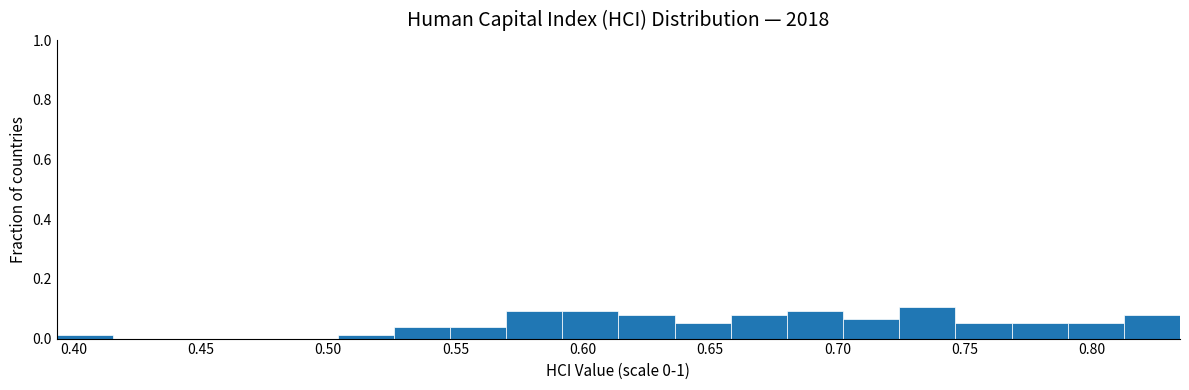

Reading left to right, transcribe this chart: for each bar, give the range it covers on the x-axis and its height. Neither the bar edges nor the heights are printed on the chart, so give them approximately, as read against the axes.

0.395 to 0.415: under 0.02
0.415 to 0.440: 0
0.440 to 0.460: 0
0.460 to 0.480: 0
0.480 to 0.505: 0
0.505 to 0.525: under 0.02
0.525 to 0.550: 0.04
0.550 to 0.570: 0.04
0.570 to 0.590: 0.10
0.590 to 0.615: 0.10
0.615 to 0.635: 0.08
0.635 to 0.660: 0.06
0.660 to 0.680: 0.08
0.680 to 0.700: 0.10
0.700 to 0.725: 0.06
0.725 to 0.745: 0.10
0.745 to 0.770: 0.06
0.770 to 0.790: 0.06
0.790 to 0.810: 0.06
0.810 to 0.835: 0.08